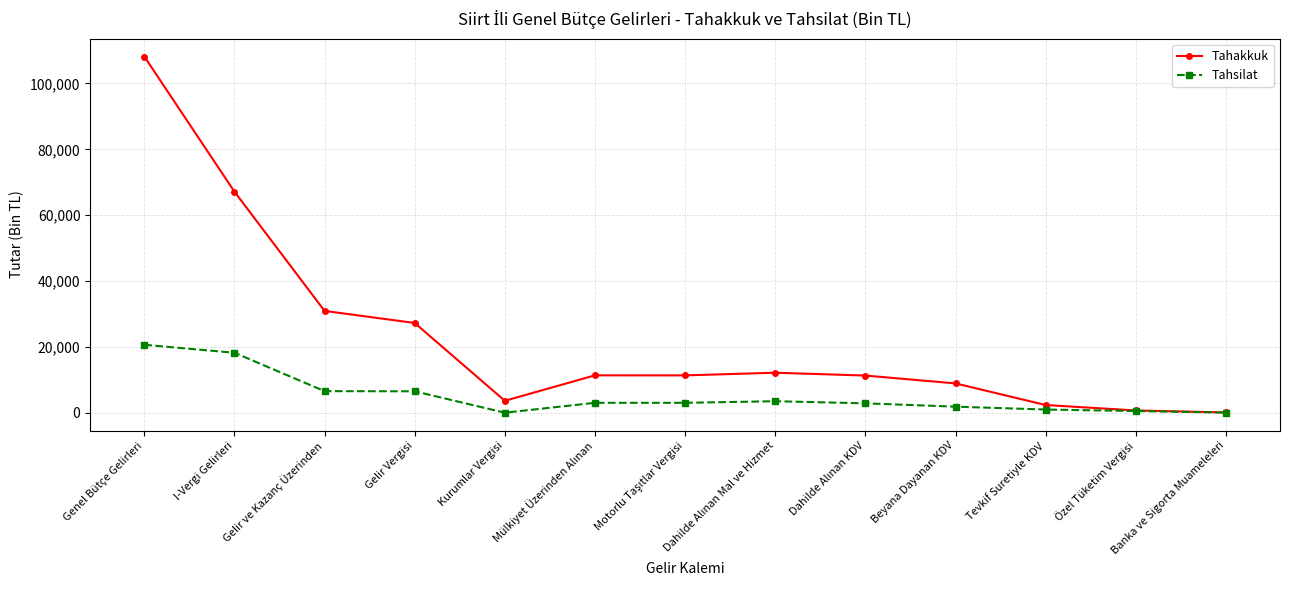

Which series has the largest total across all categories?

Tahakkuk